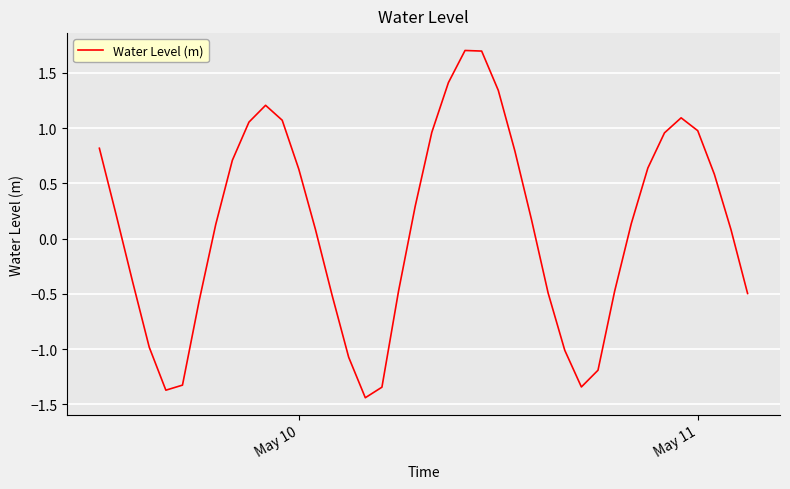

What is the difference between the maximum and minimum values?

3.1